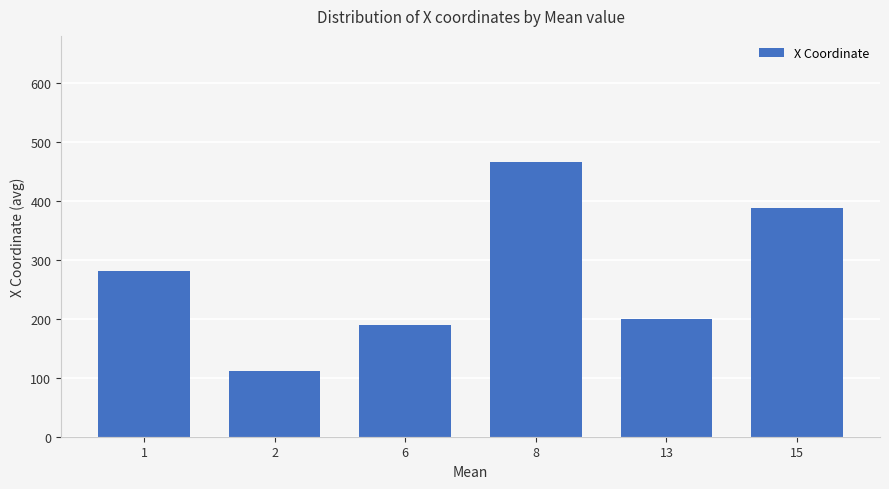

Reading left to right, list all the values displayed in this chart.

281.5	112.0	189.0	466.5	200.5	387.4